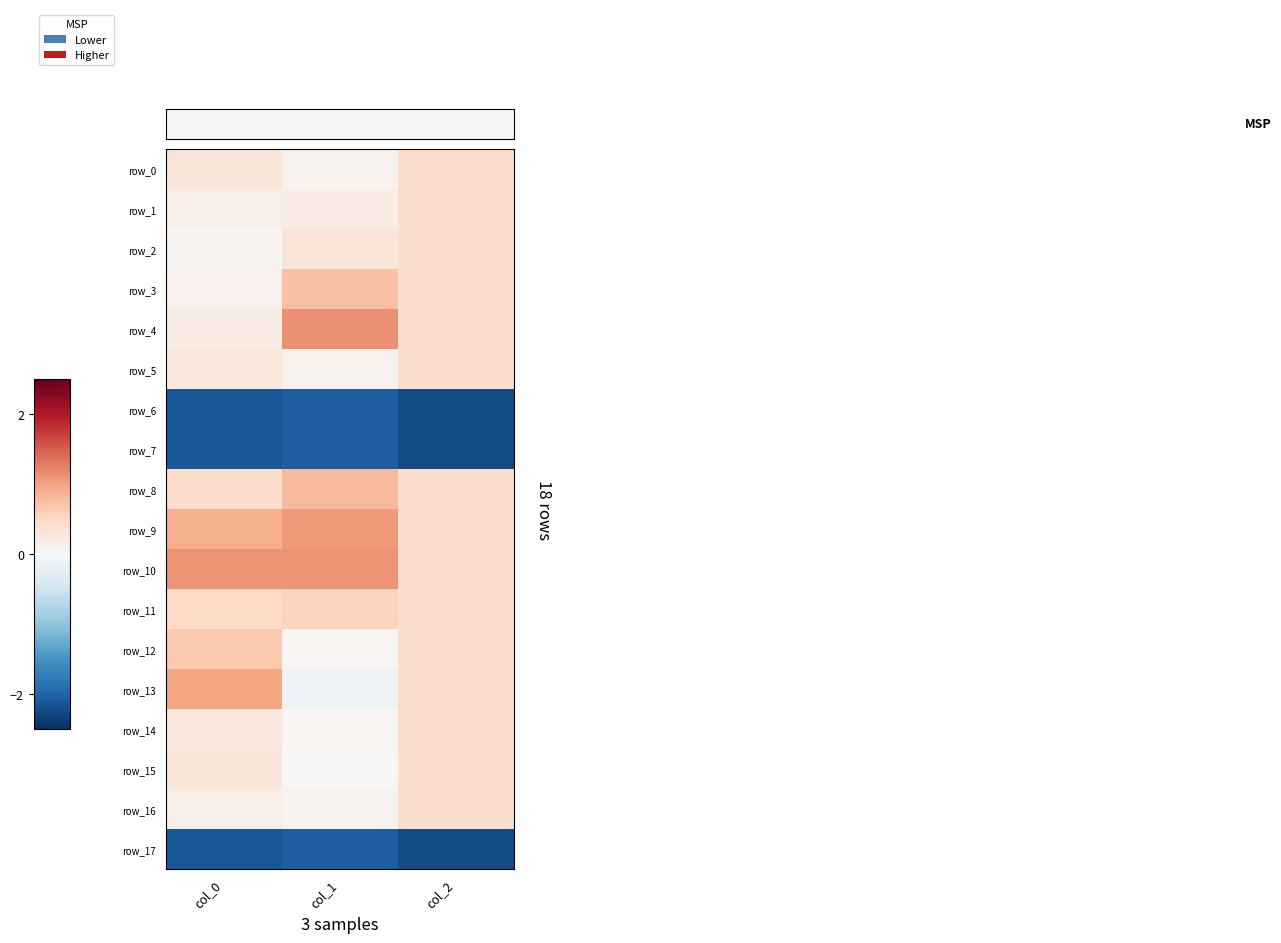

At which category is the sum across all series the highest?

col_1